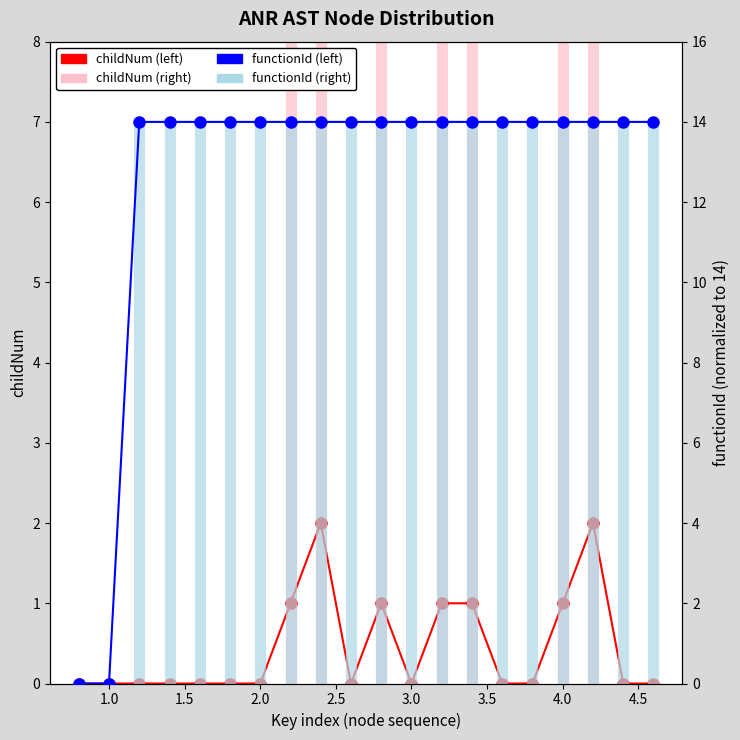

Reading left to right, extract all data points from this chart.

childNum (left): 0	0	0	0	0	0	0	1	2	0	1	0	1	1	0	0	1	2	0	0
functionId (right): 0	0	14	14	14	14	14	14	14	14	14	14	14	14	14	14	14	14	14	14